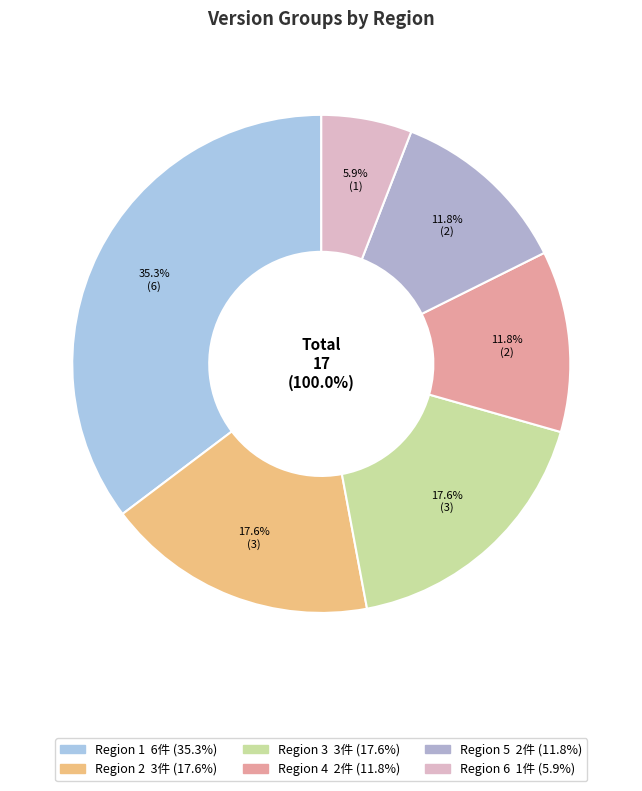

To the nearest percent, what is the combined percentage of Region 1 and Region 5?

47%